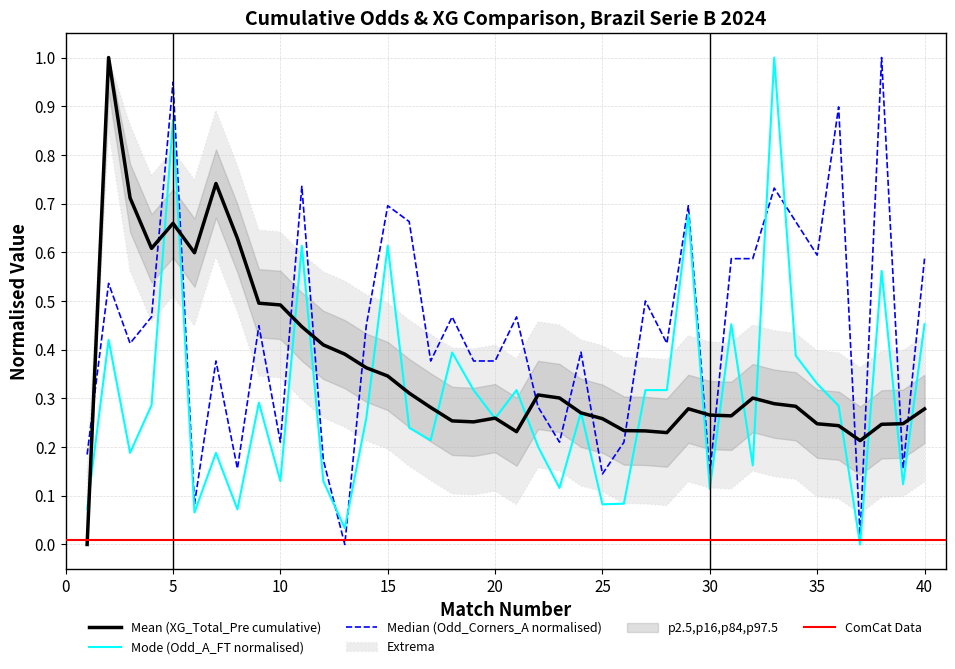

Is the value of Odd_Corners_A at 29 greater than the value of Odd_A_FT at 5?

No